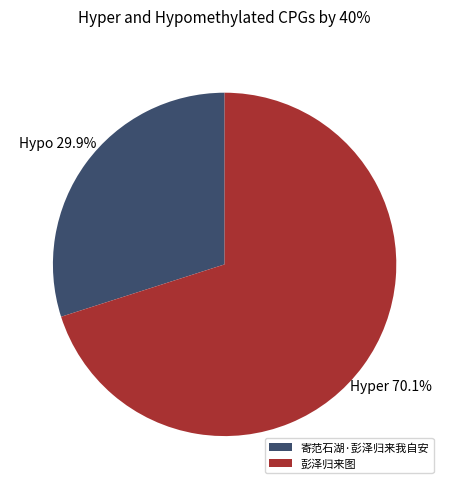

To the nearest percent, what is the difference between the 彭泽归来图 and 寄范石湖·彭泽归来我自安 slice percentages?

40%